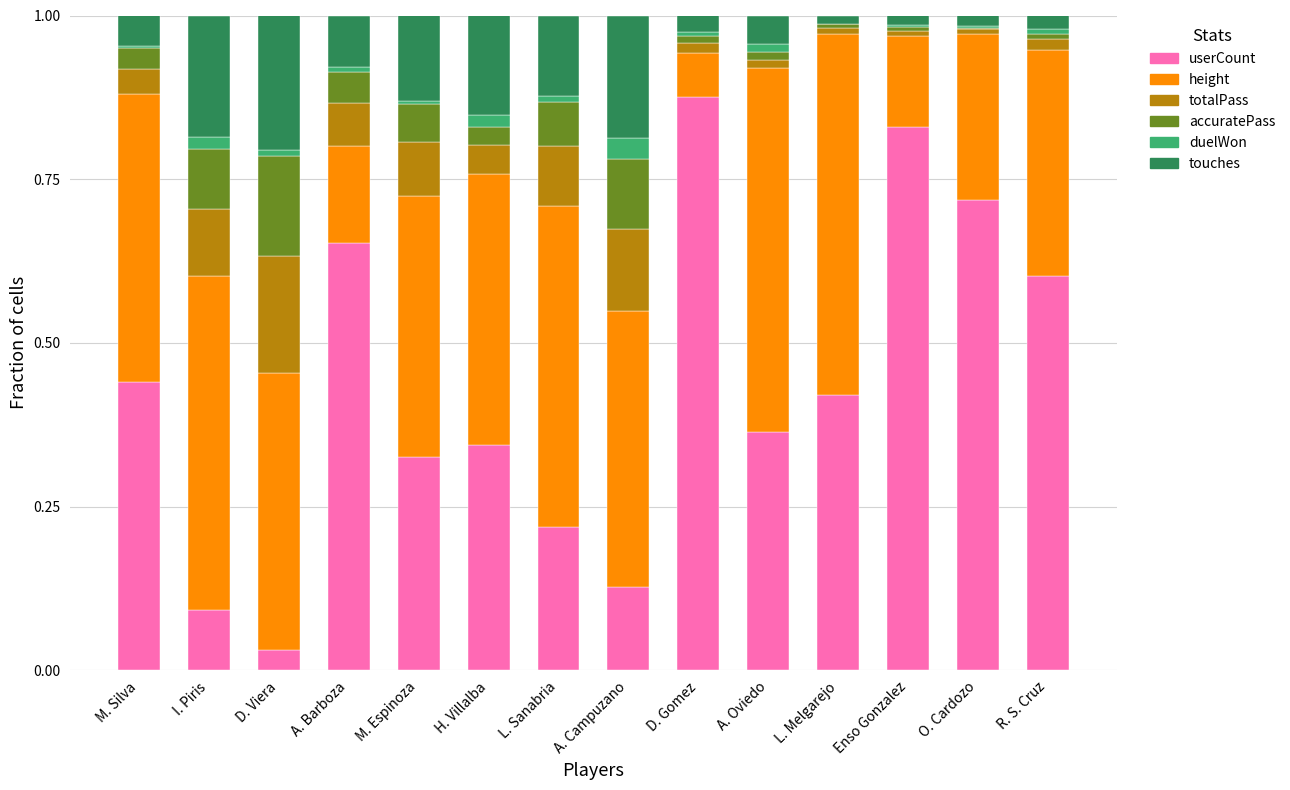

At which label does userCount reach its peak?

D. Gomez